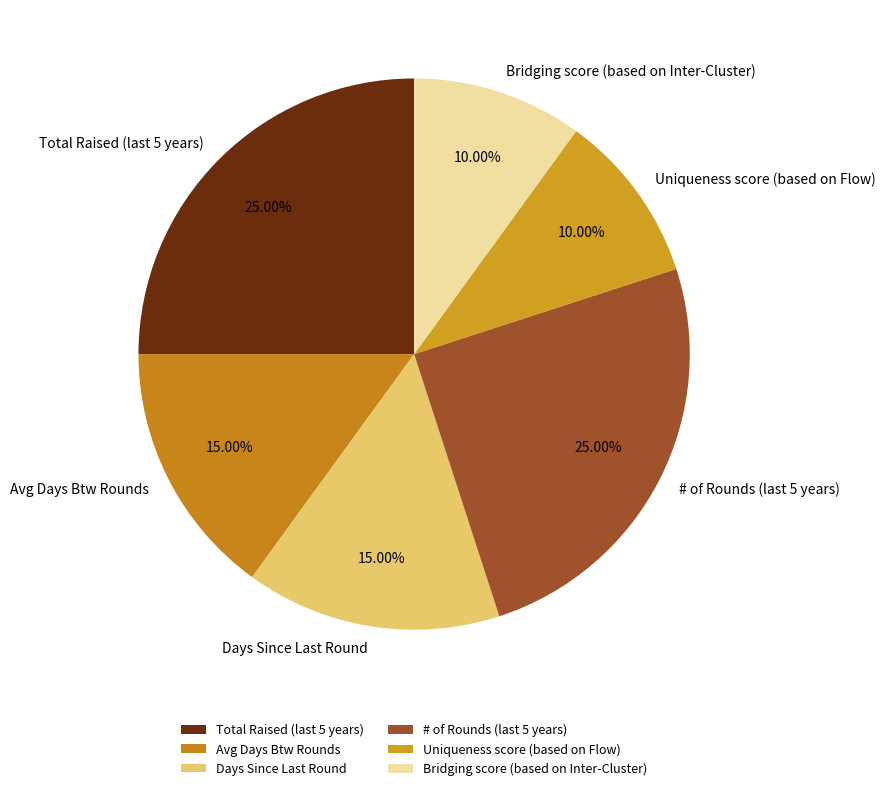

The Avg Days Btw Rounds slice represents 15% of the pie. True or false?

True